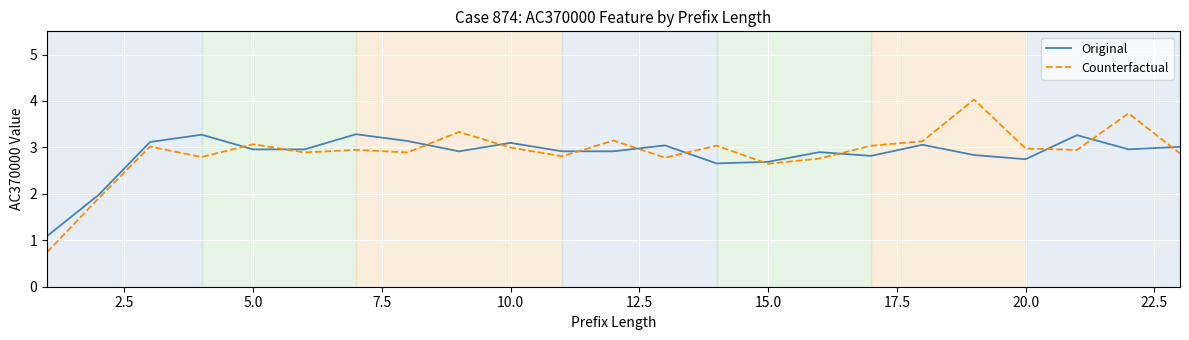

Rank the series by their maximum value, from lowest to highest.

Original, Counterfactual